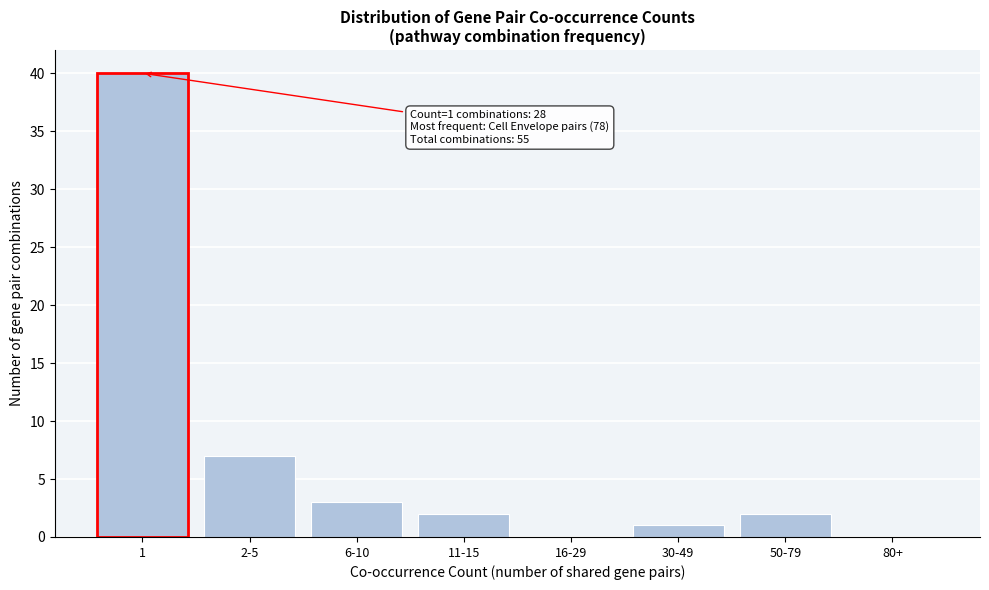

Reading left to right, what are all the values shown in this chart?

1=40	2-5=7	6-10=3	11-15=2	16-29=0	30-49=1	50-79=2	80+=0